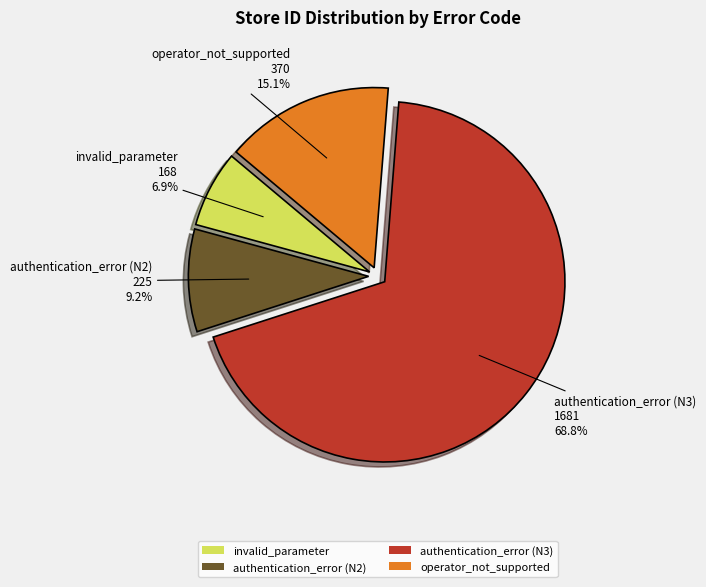

How many slices are in this pie chart?

4